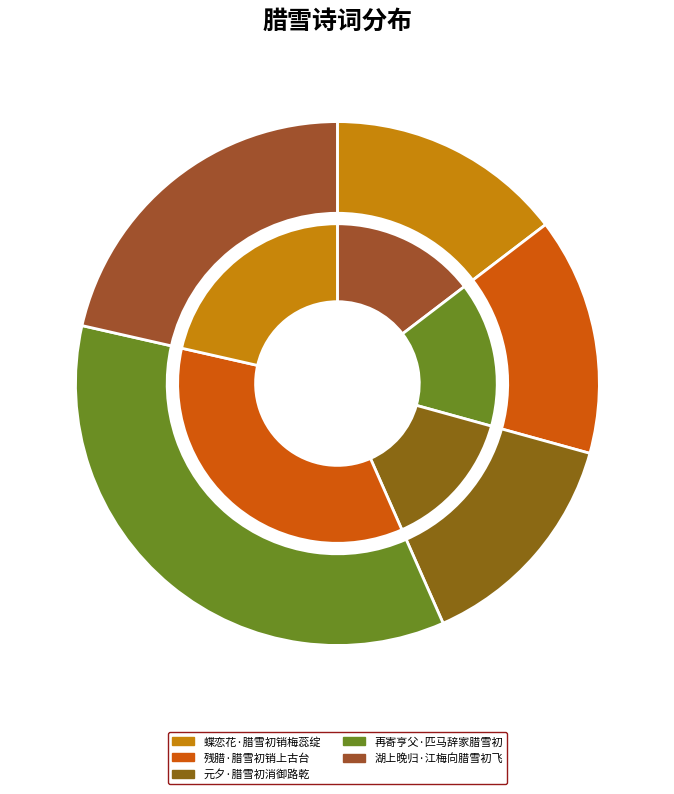

To the nearest percent, what portion does 蝶恋花·腊雪初销梅蕊绽 represent?

15%